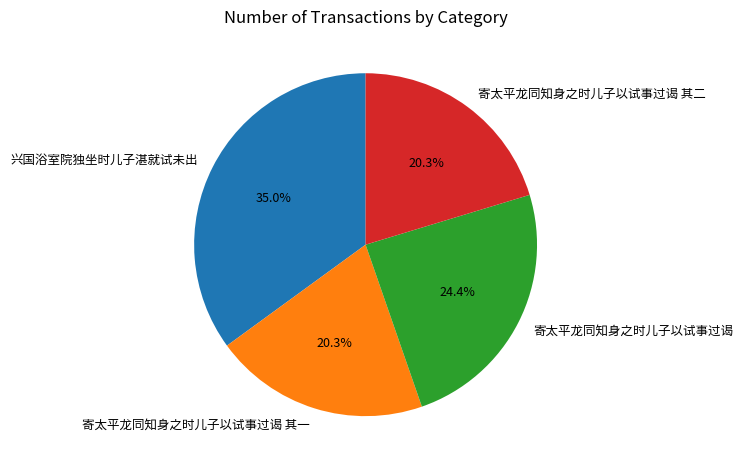

How many slices are in this pie chart?

4